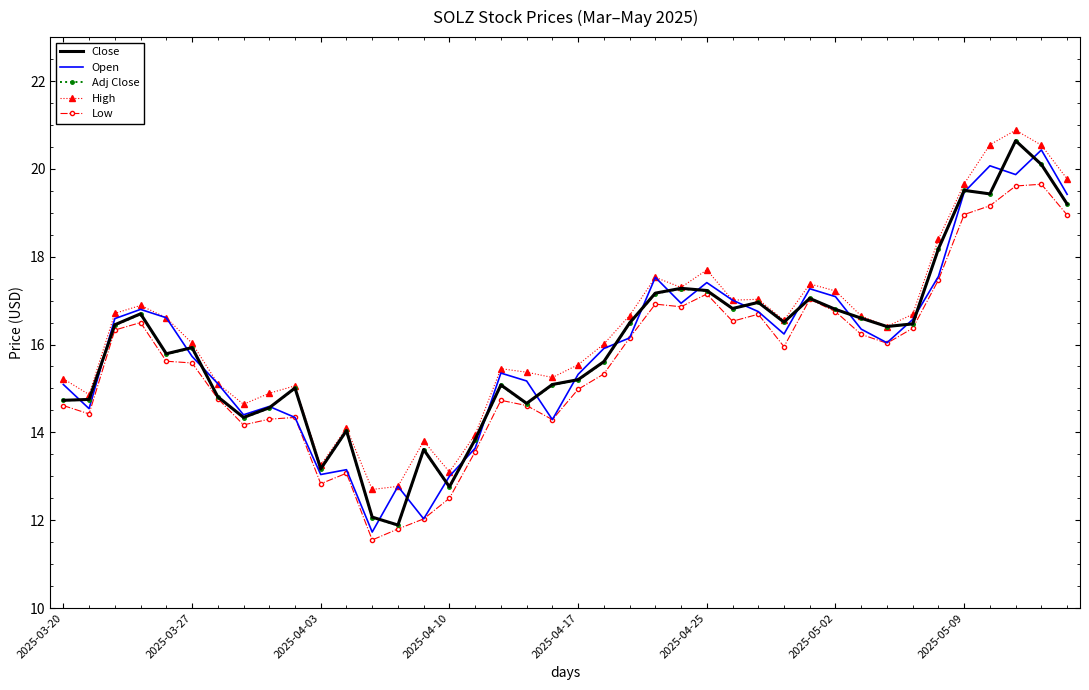

What is the highest value of the Adj Close series?

20.6